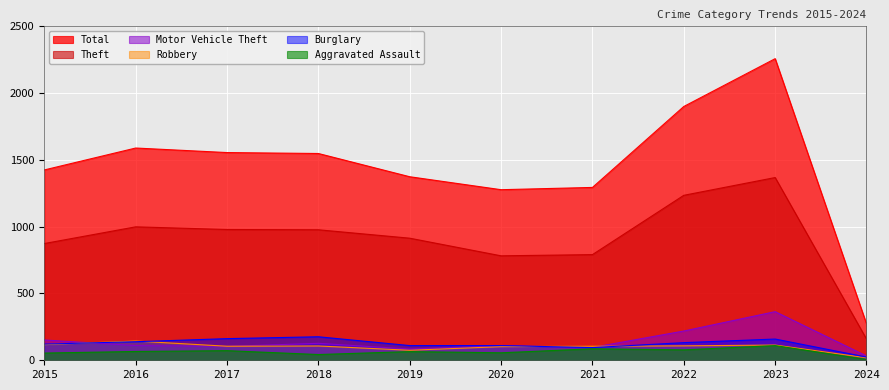

Which series changed the most between 2015 and 2019?

Motor Vehicle Theft